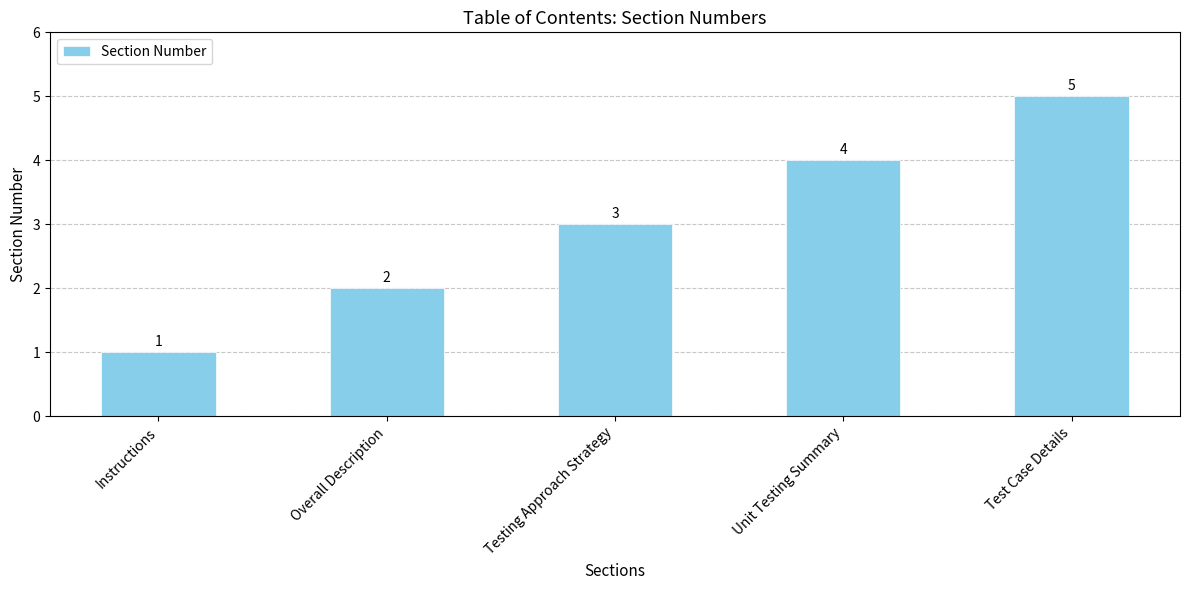

How many values are between 2 and 4?

3